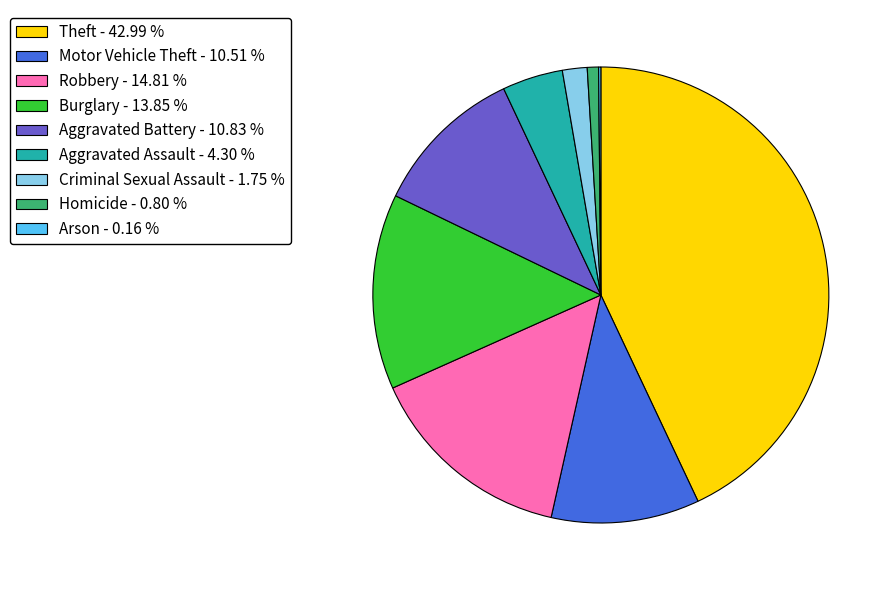

The Aggravated Assault slice represents 4% of the pie. True or false?

True